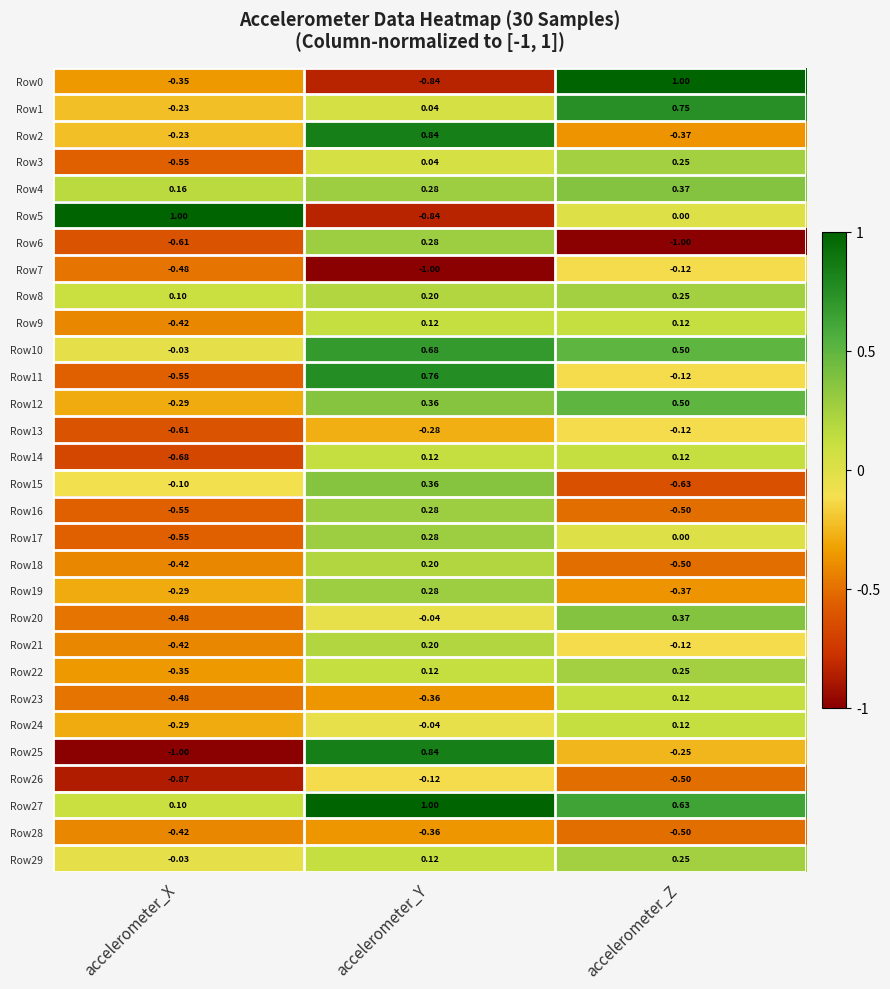

Count the number of categories in the chart.

3